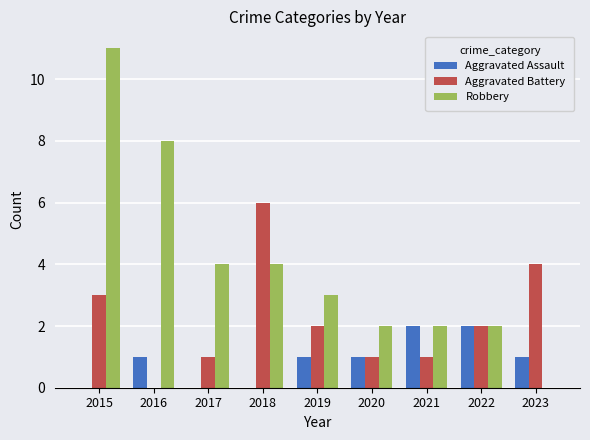

Are the bars grouped side by side (vs. stacked)?

Yes